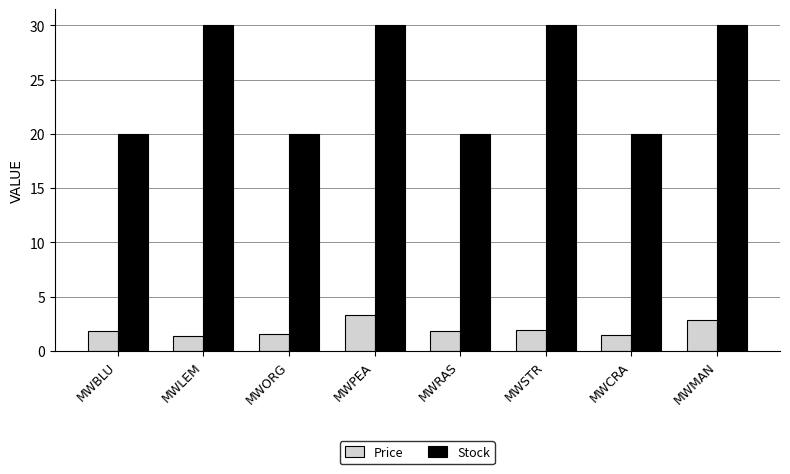

What are all the series names shown in the legend?

Price, Stock